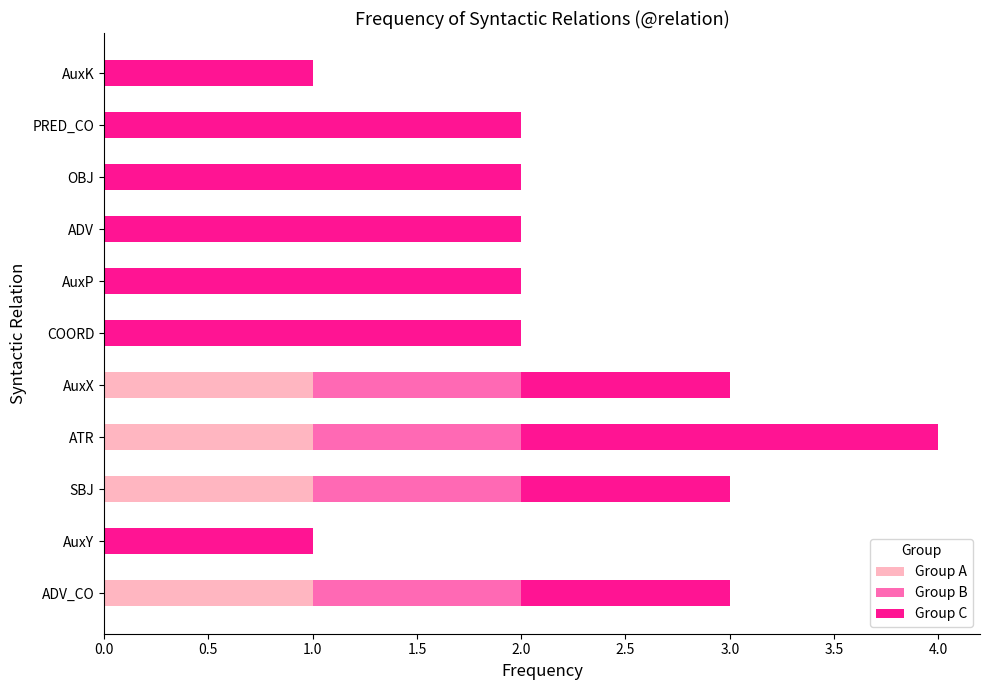

The value of Group A at ADV is 0. True or false?

True